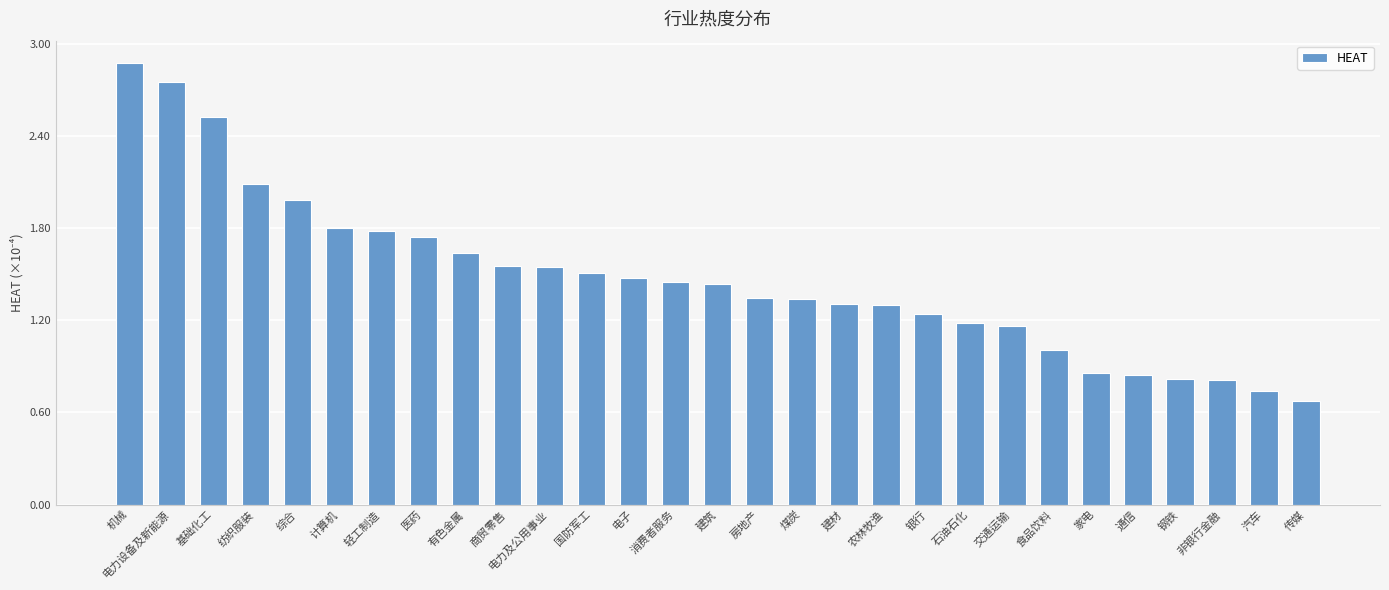

Are the bars horizontal?

No